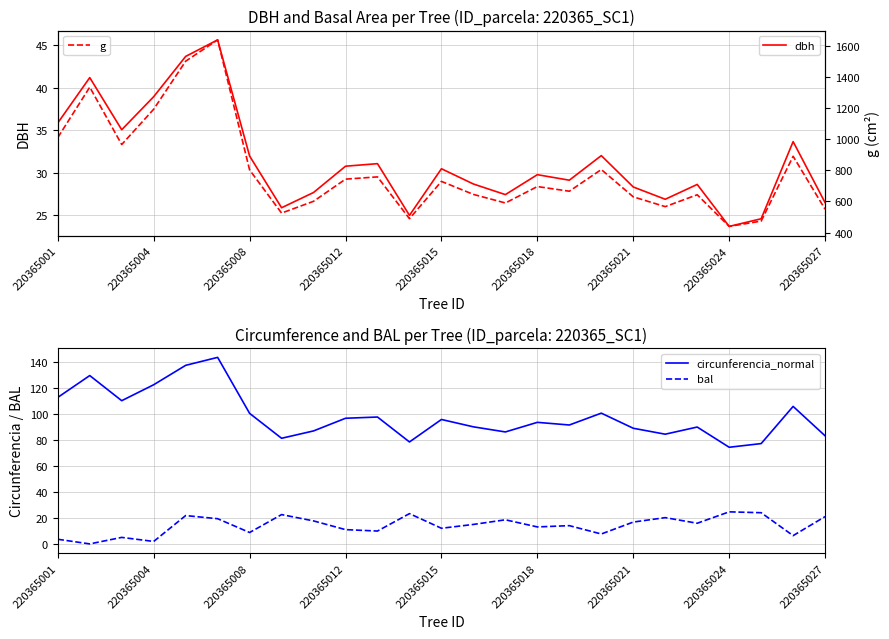

What is the total value across all series at 13?

778.3